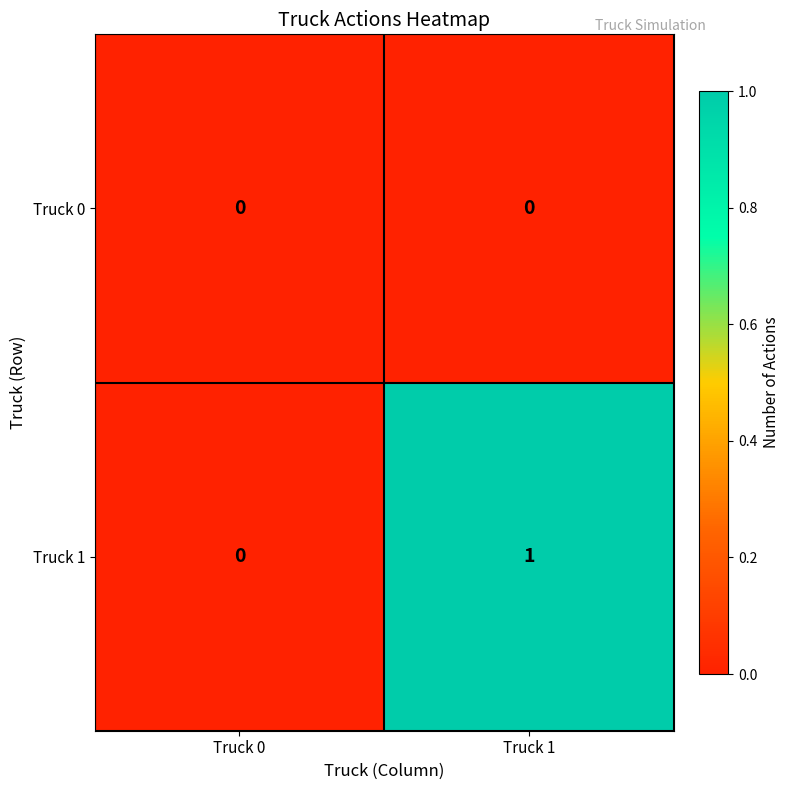

Reading left to right, extract all data points from this chart.

Truck 0: 0	0
Truck 1: 0	1